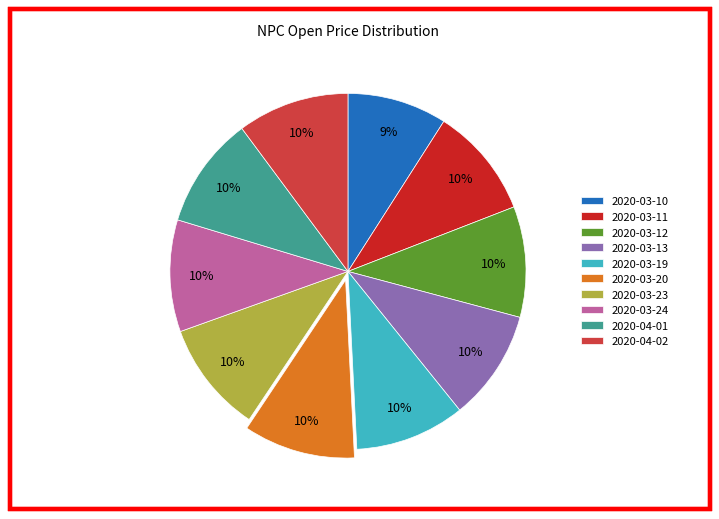

Do 2020-03-10 and 2020-04-02 together represent more than half of the pie?

No